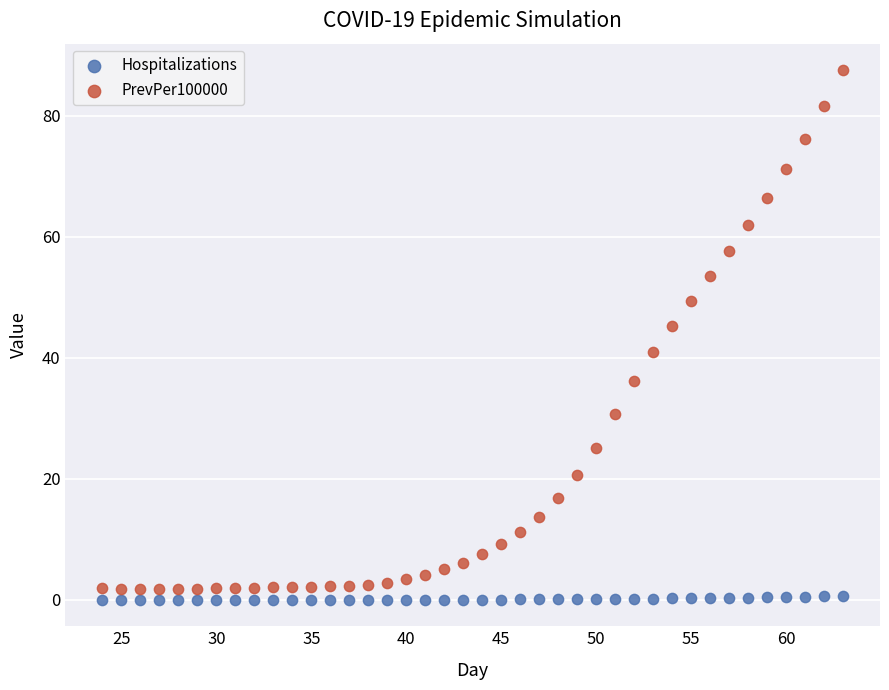

Which series has the largest Y range (max minus min)?

PrevPer100000